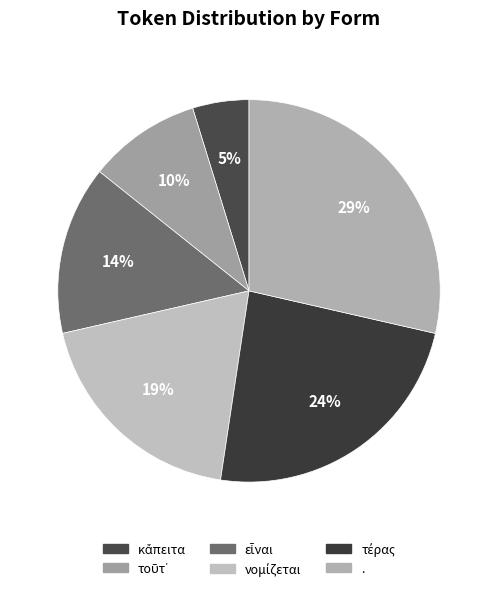

What is the change in value from κἄπειτα to νομίζεται?

+3